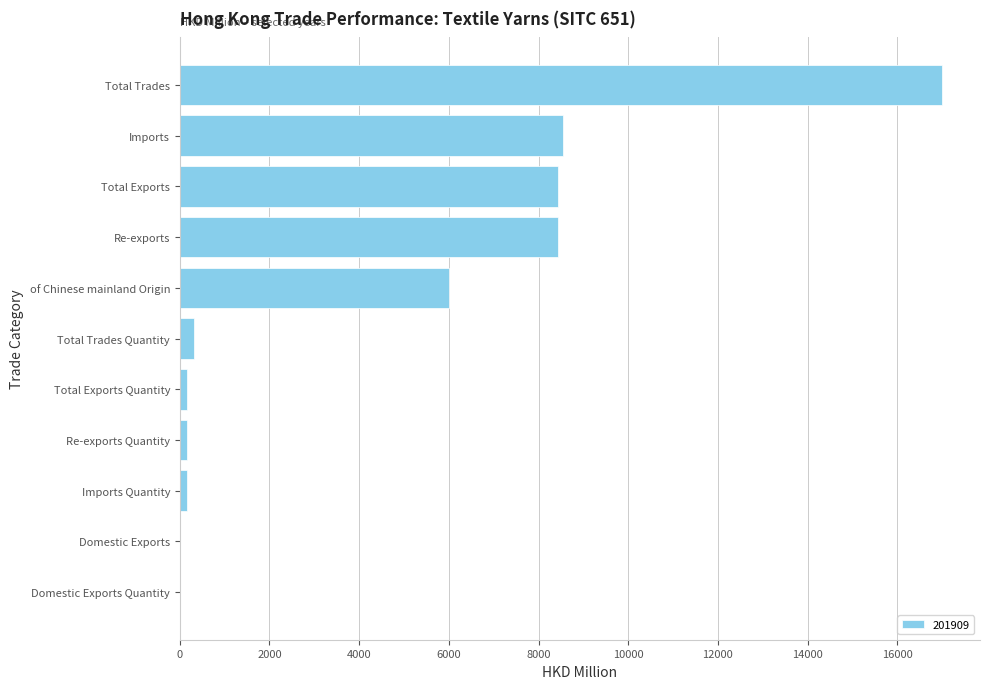

What is the greatest value displayed?

16995.4